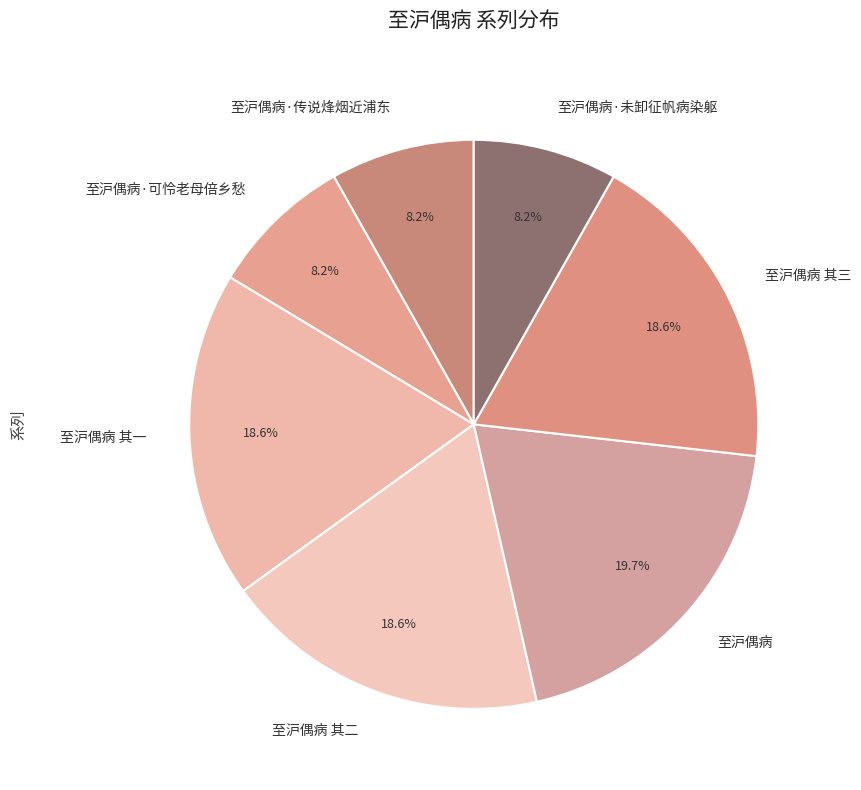

Which slice is the largest?

至沪偶病